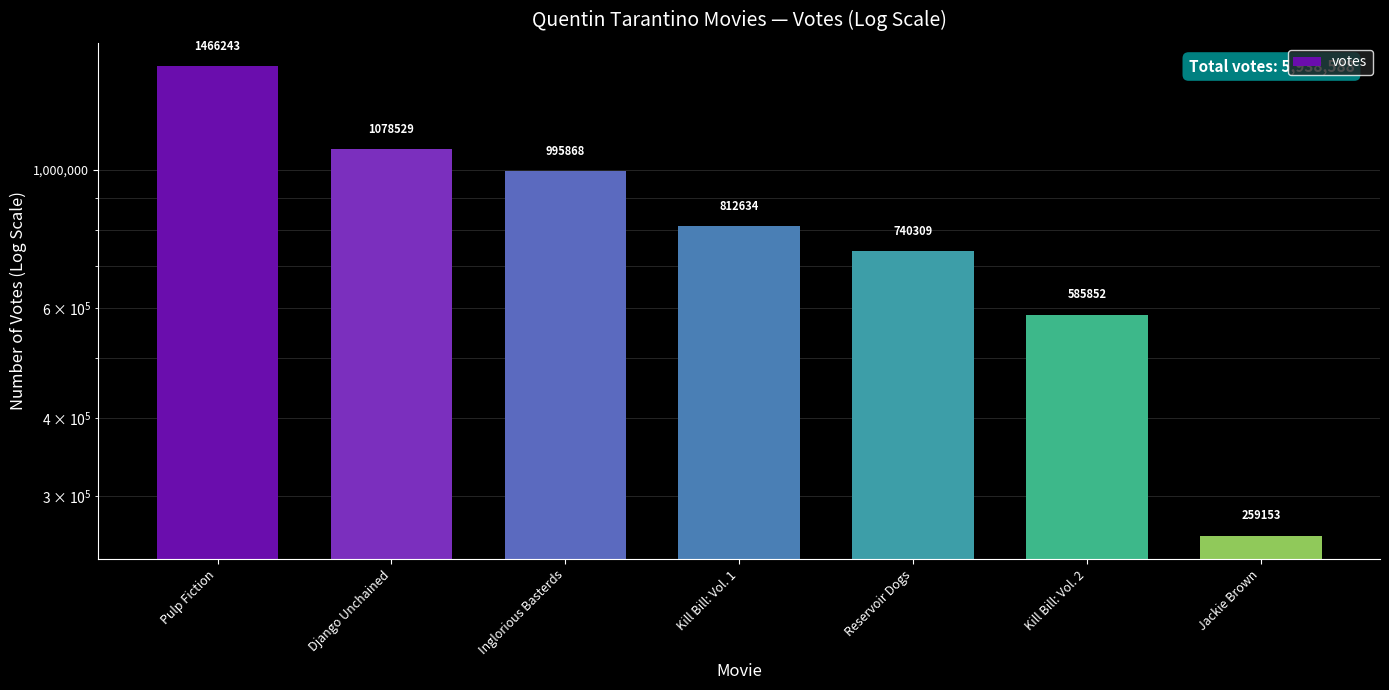

What position from the right is Kill Bill: Vol. 1?

4